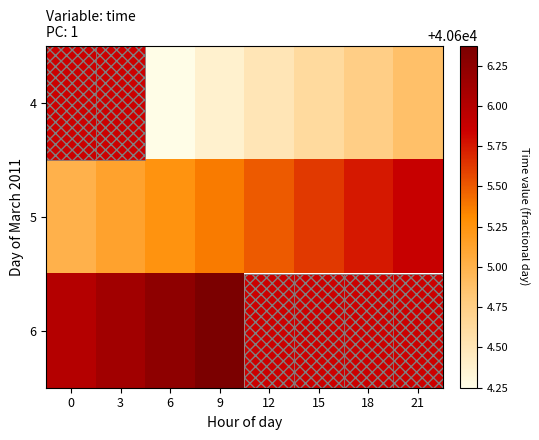

Rank the series by their maximum value, from lowest to highest.

4, 5, 6